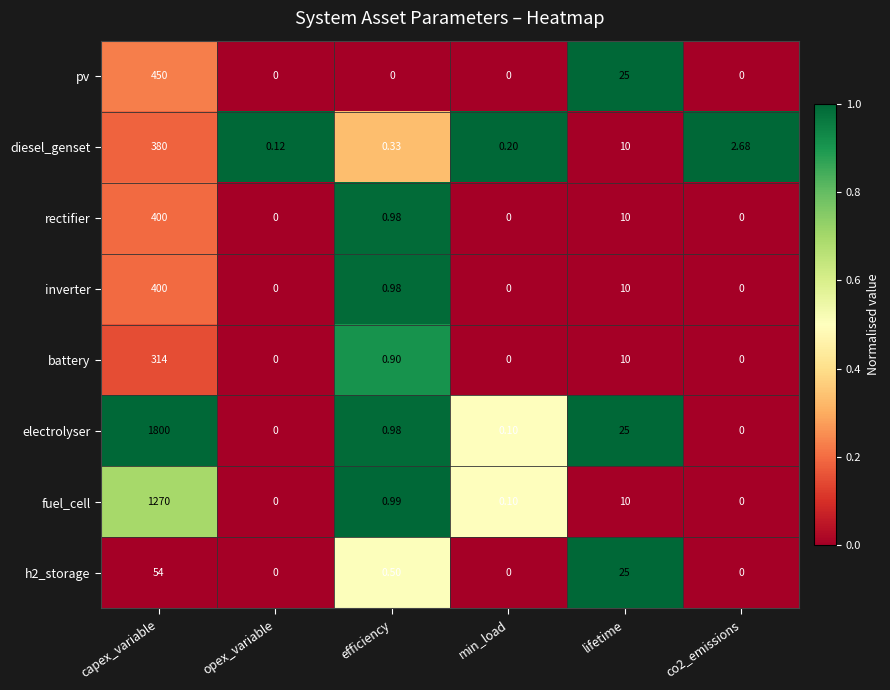

Which series has the widest spread of values?

electrolyser